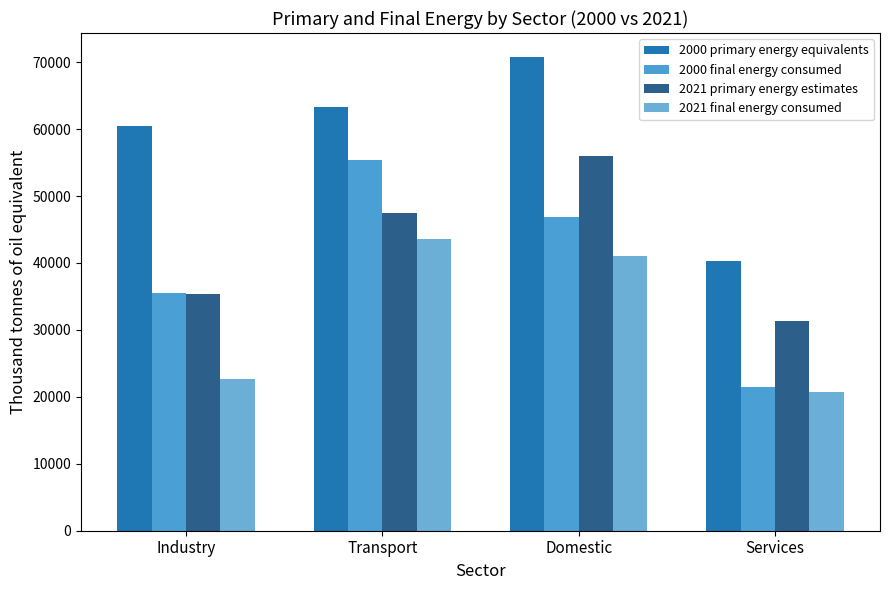

At which label does 2021 primary energy estimates reach its minimum?

Services